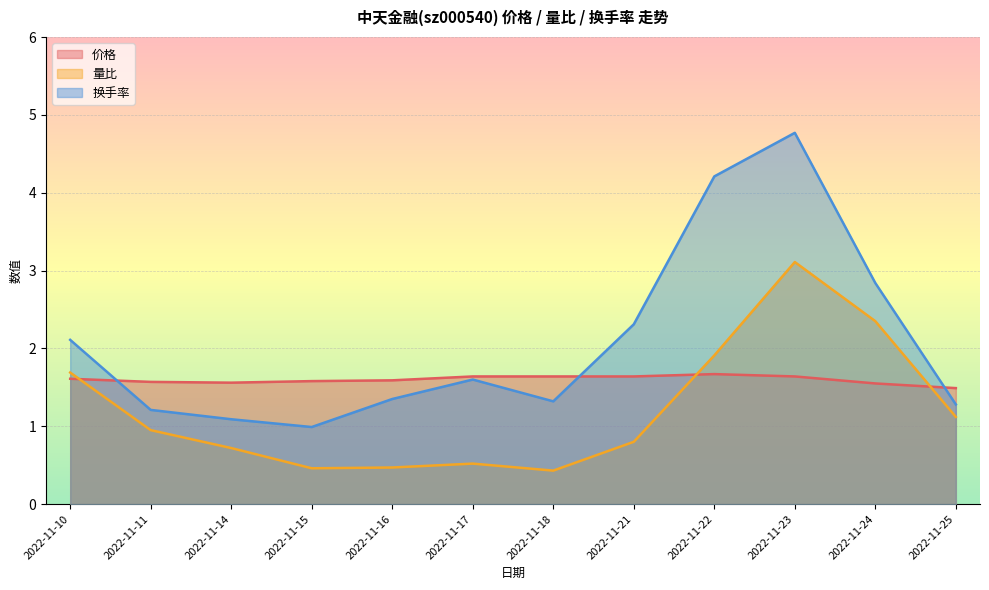

How many intersections are there between 价格 and 换手率?

3